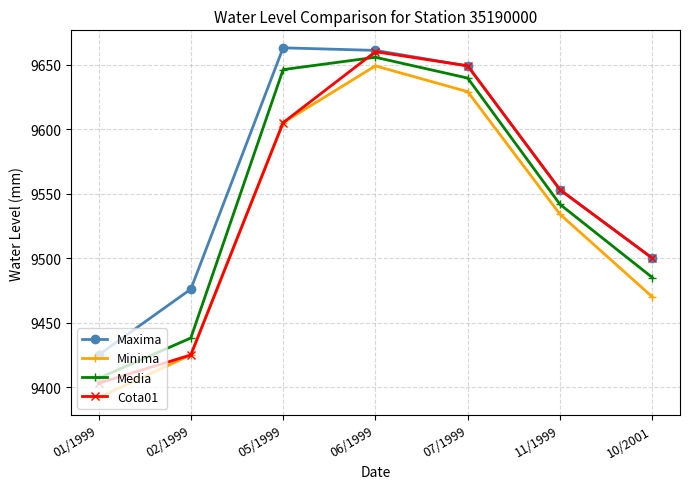

True or false: Minima and Media cross at least once.

False